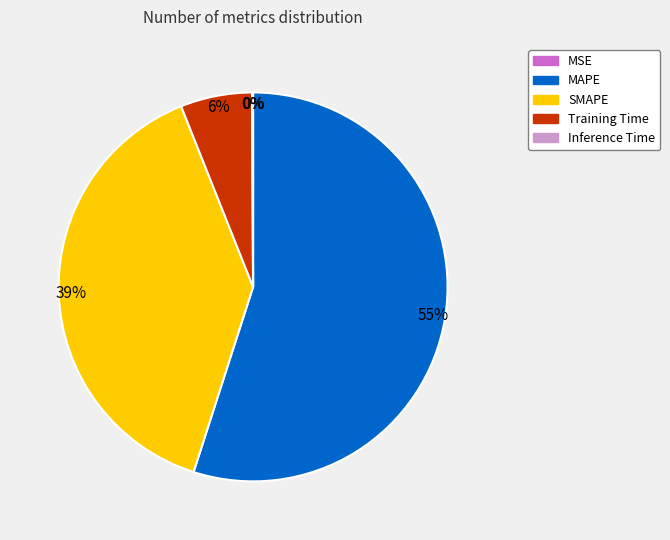

Is there a majority slice in this chart?

Yes